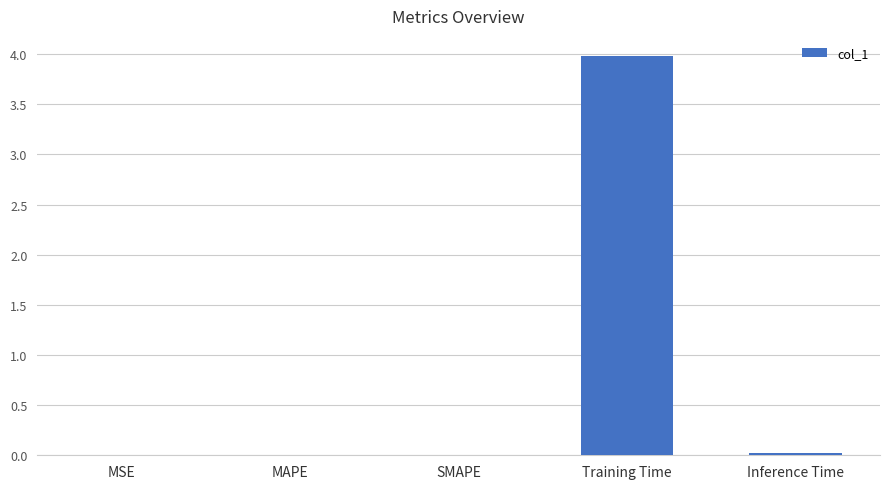

What is the change in value from MAPE to Training Time?

+4.0